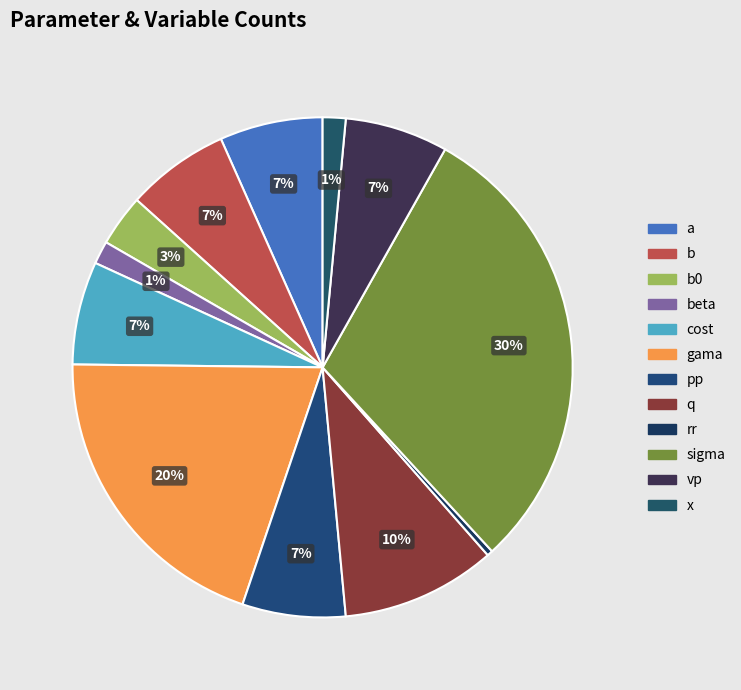

How many slices are in this pie chart?

12